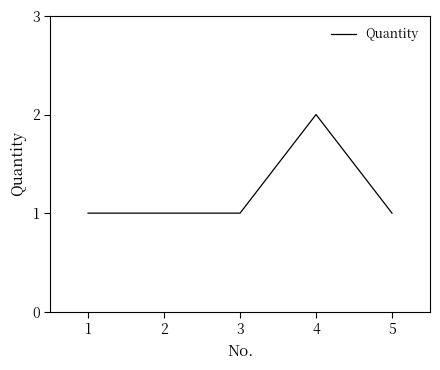

Reading right to left, transcribe all the data shown in this chart.

5=1	4=2	3=1	2=1	1=1